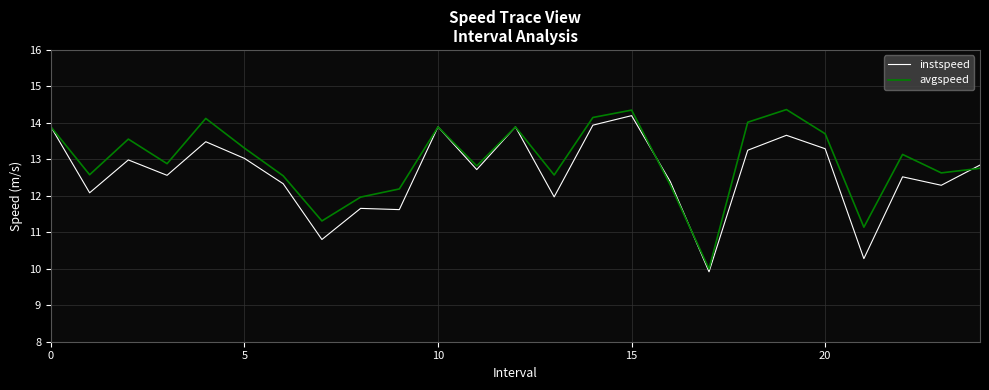

What is the minimum value shown in the chart?

9.9